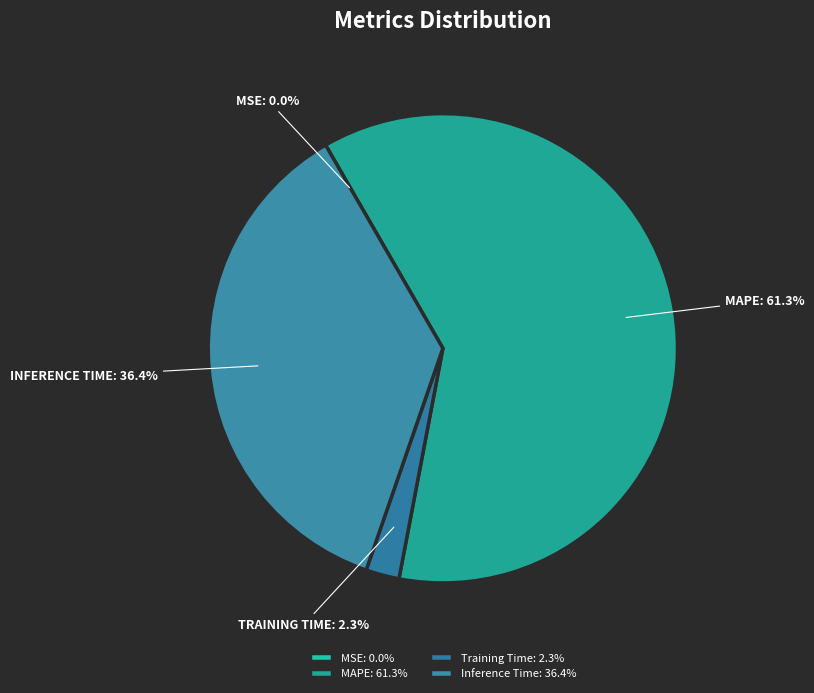

Combined, do MSE and Inference Time account for over 50%?

No